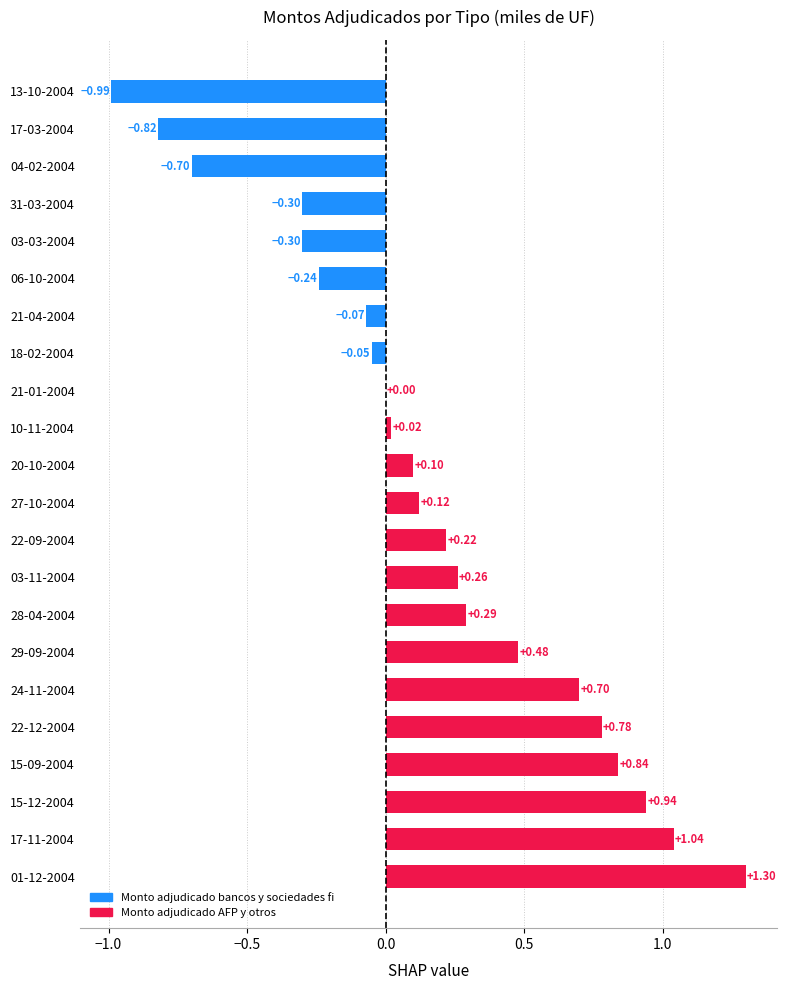

Between 21-01-2004 and 28-04-2004, which is larger?

28-04-2004